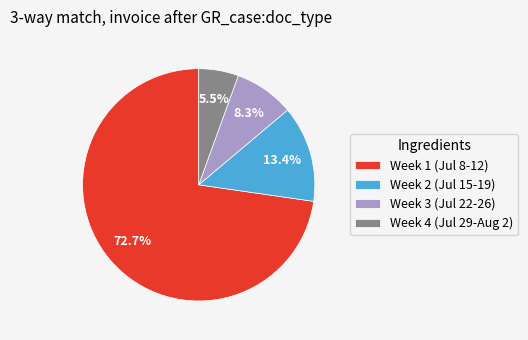

Which slice is the largest?

Week 1 (Jul 8-12)